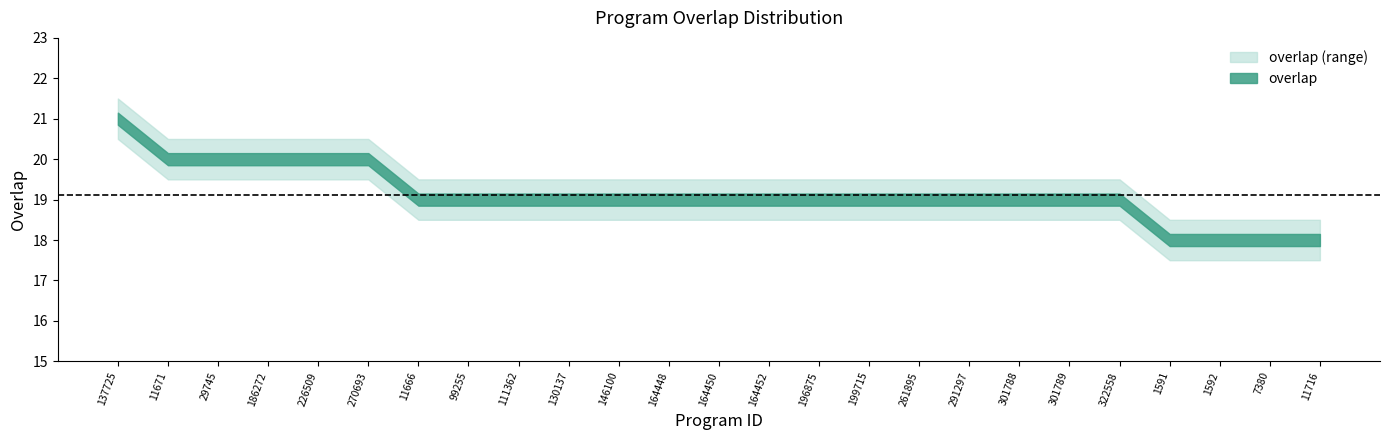

The chart shows a value of 5 at 146100. True or false?

False